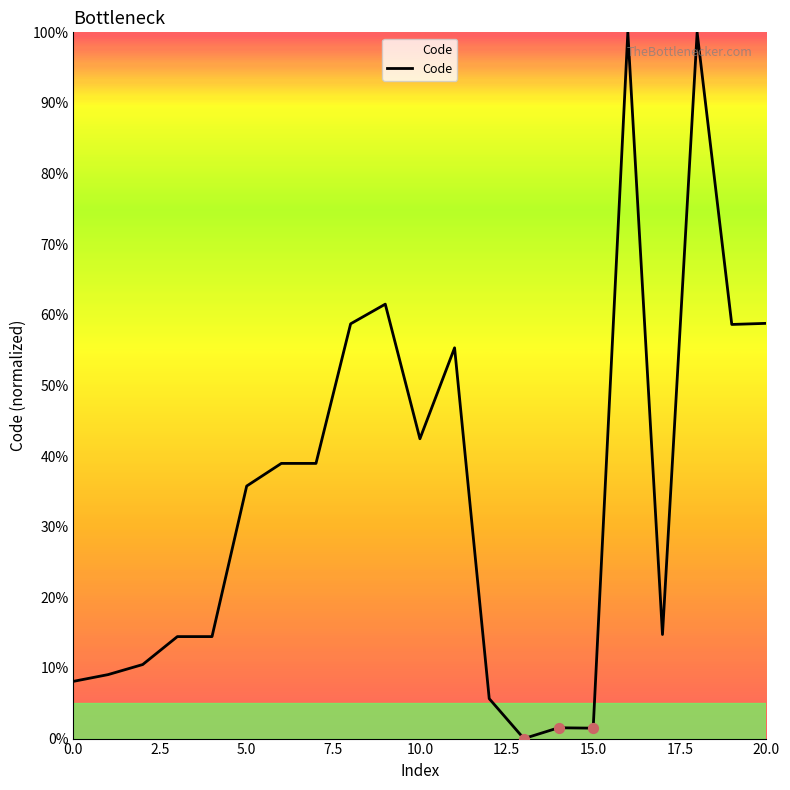

What is the maximum value shown in the chart?

100.0